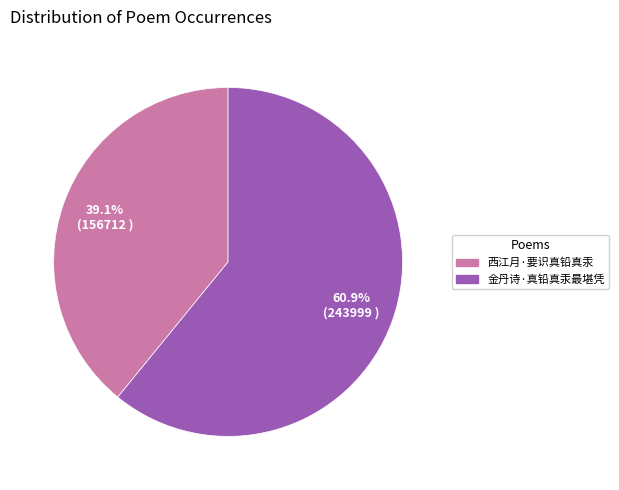

What percentage is the 西江月·要识真铅真汞 slice, to the nearest percent?

39%